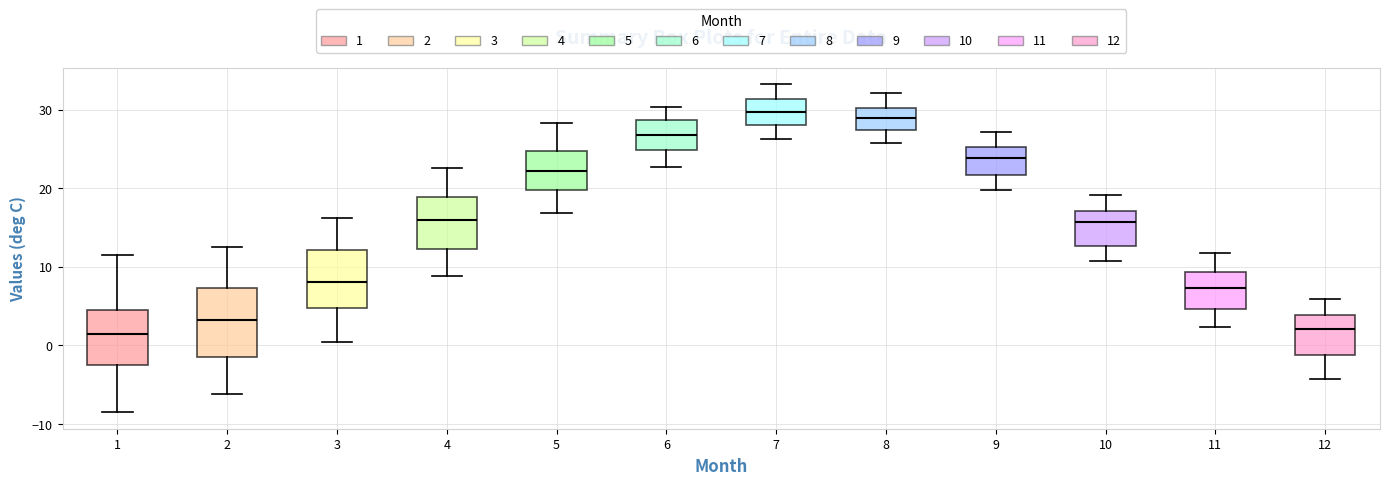

Which box is the tallest, from its lower edge to its upper edge?

2